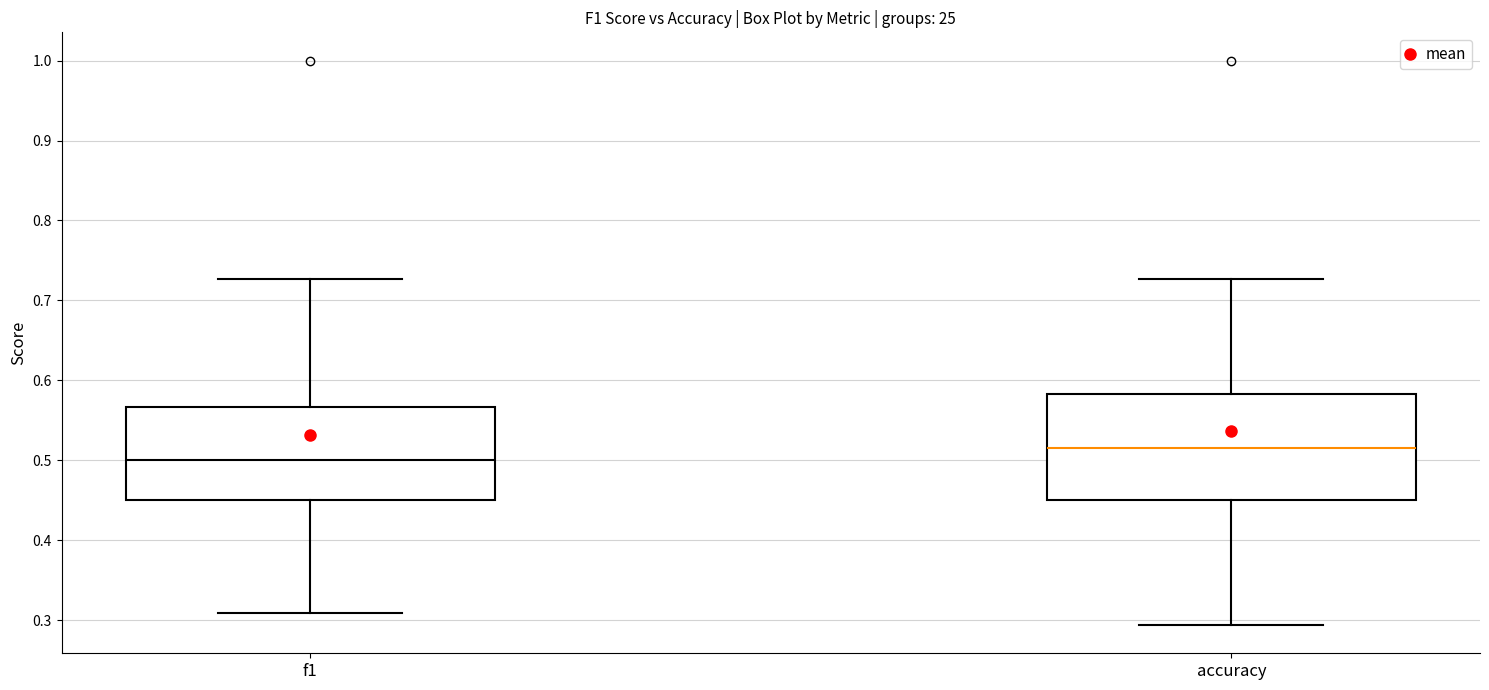

Reading left to right, transcribe this box plot: for each box, give where its median line is, the range the box spans, and where its two whiskers end, as read against the y-axis. The values are not printed on the chart, so give them approximately, as read against the axis.

f1: median 0.50, box 0.45 to 0.57, whiskers 0.31 to 0.73
accuracy: median 0.52, box 0.45 to 0.58, whiskers 0.29 to 0.73